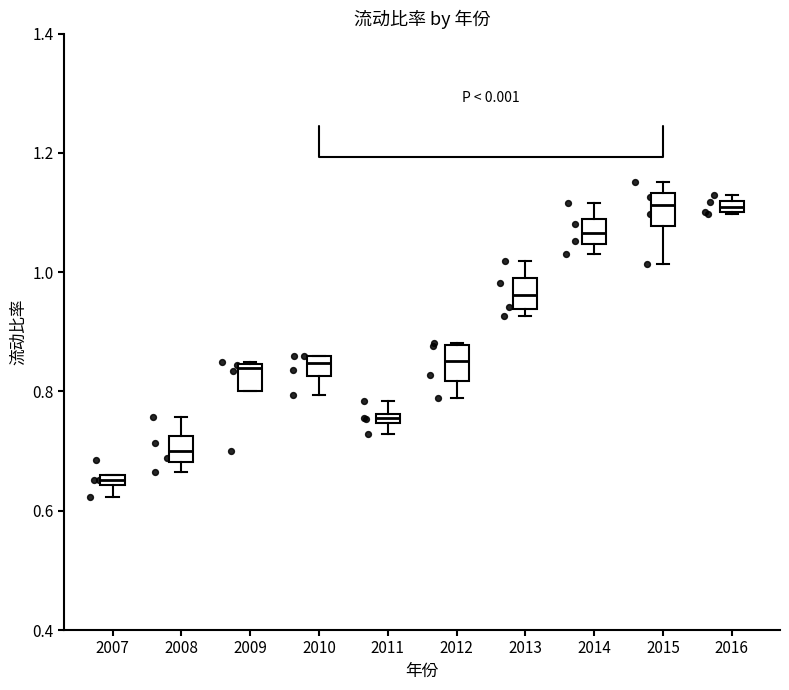

Where does the upper whisker of the box at x = 2014 end on the y-axis? The values are not printed on the chart, so give them approximately, as read against the axis.

1.12